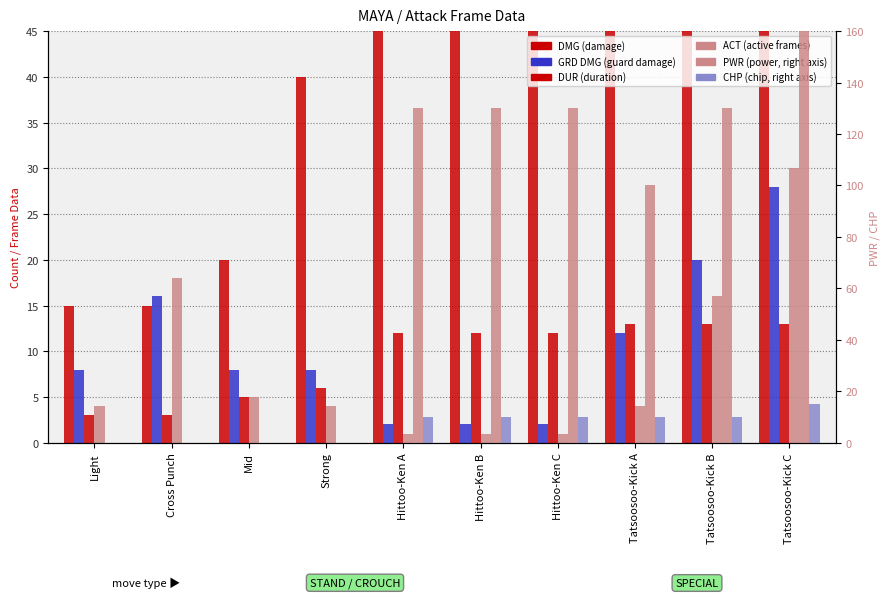

Which series has the largest total across all categories?

PWR